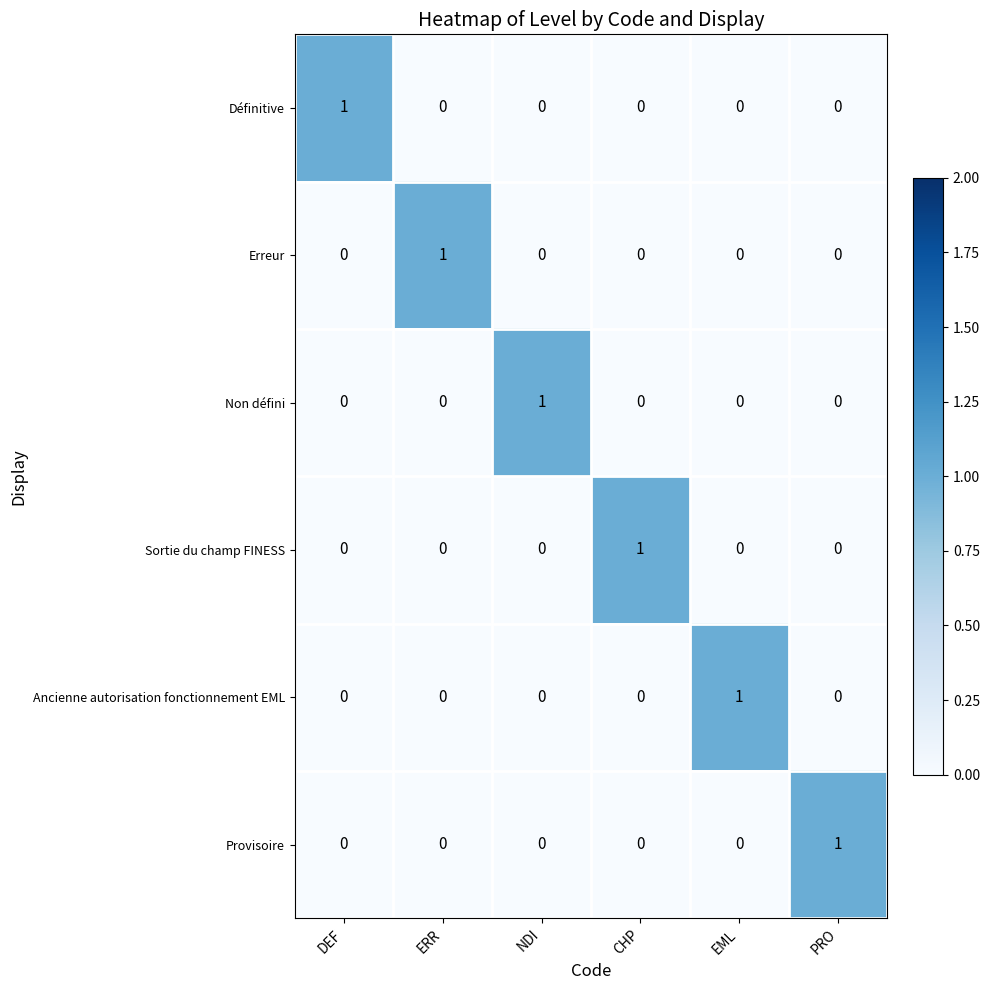

The Provisoire series shows 0 at NDI. True or false?

True